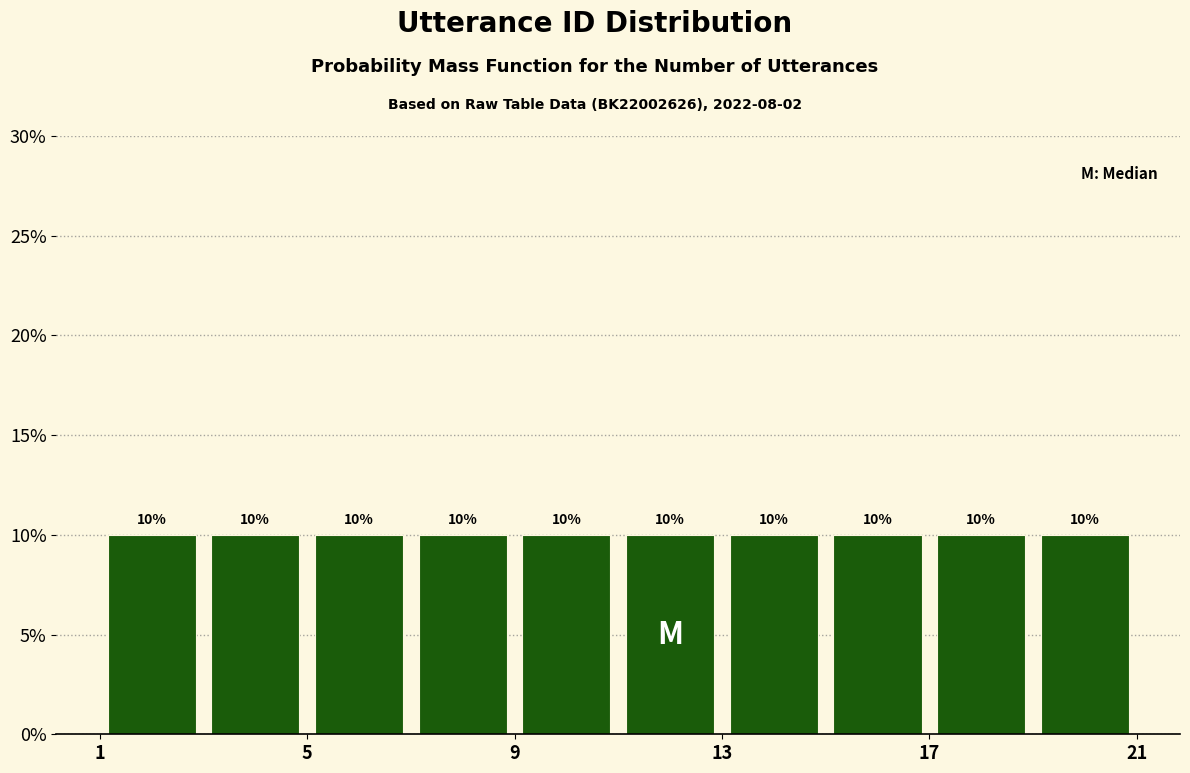

How tall is the bar that spans 5 to 7 on the x-axis?

10